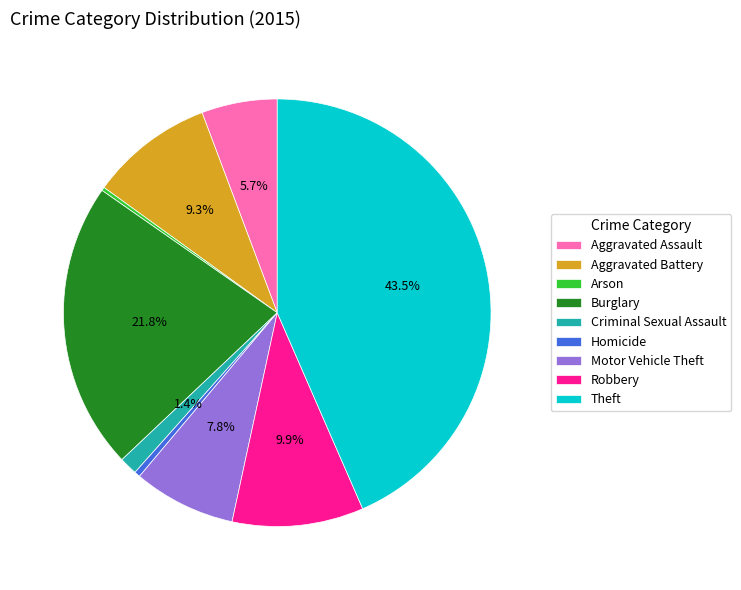

The Aggravated Assault slice represents 16% of the pie. True or false?

False